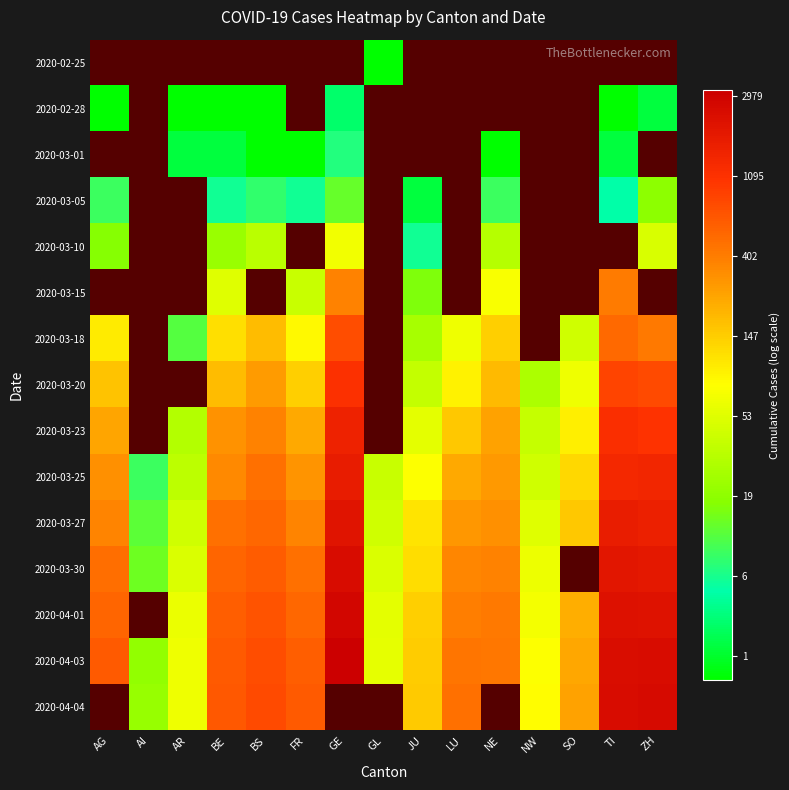

How many data points in 2020-04-04 are less than 4?

1